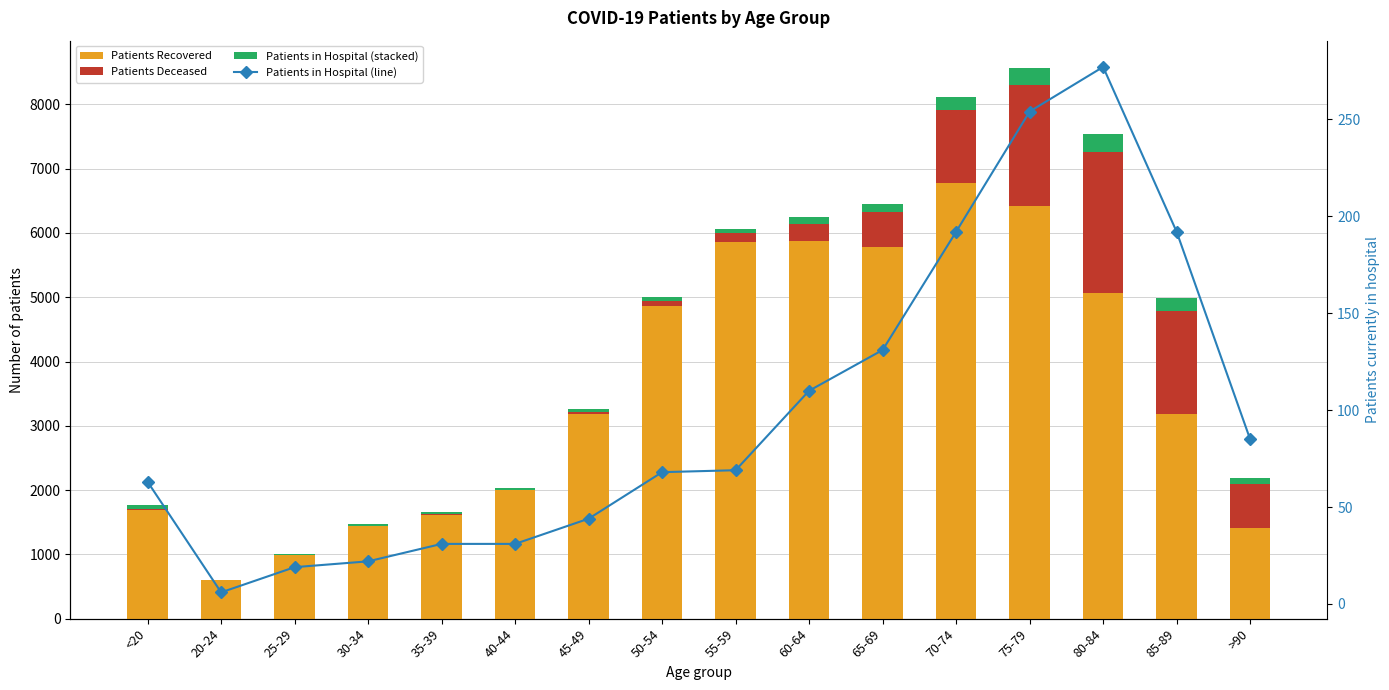

What is the maximum value for patients_in_hospital?

277